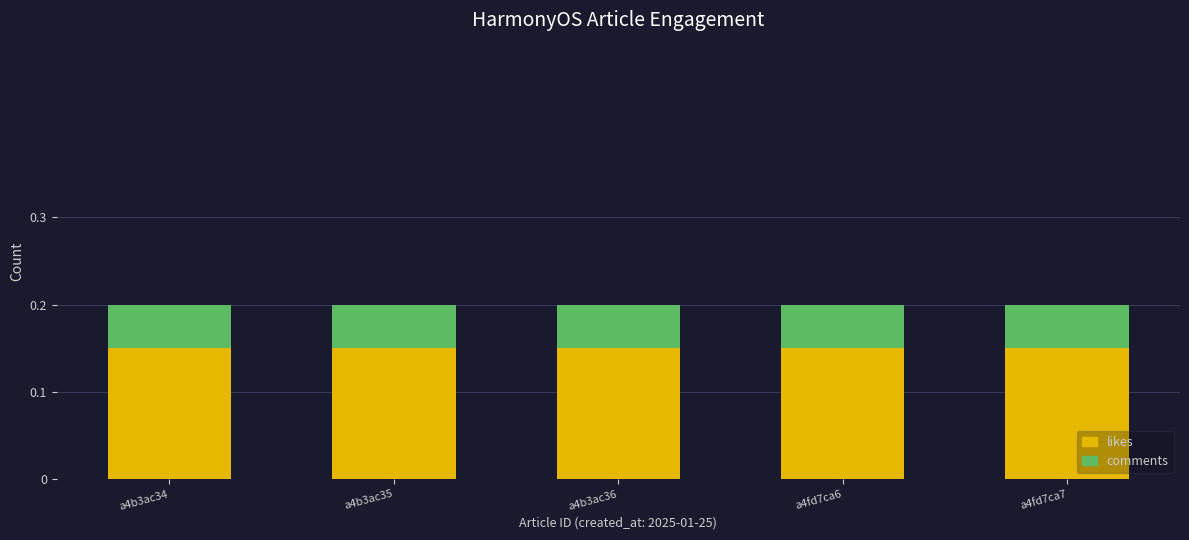

What are all the series names shown in the legend?

likes, comments